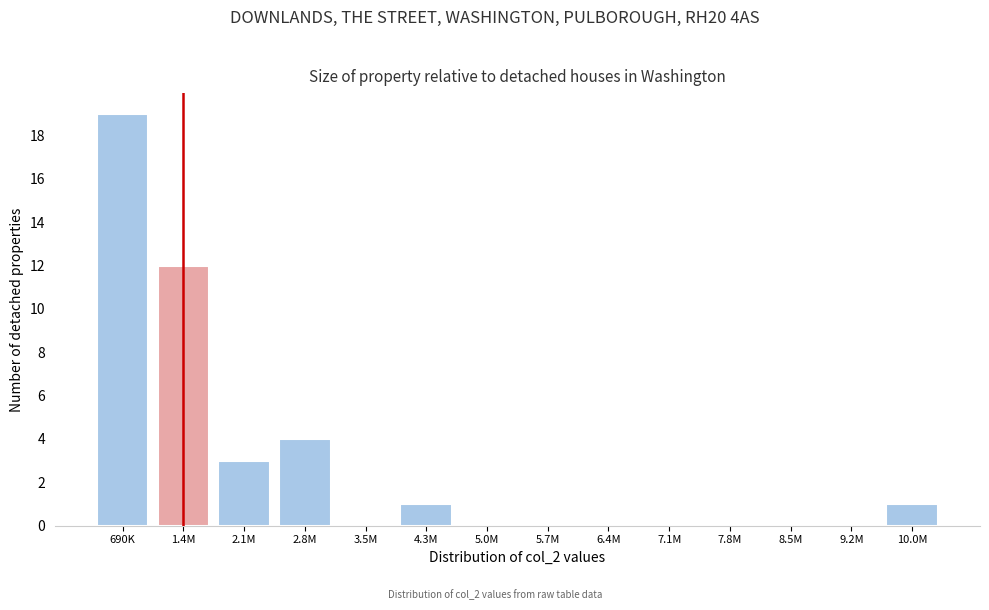

Reading left to right, transcribe all the data shown in this chart.

690K=19	1.4M=12	2.1M=3	2.8M=4	3.5M=0	4.3M=1	5.0M=0	5.7M=0	6.4M=0	7.1M=0	7.8M=0	8.5M=0	9.2M=0	10.0M=1